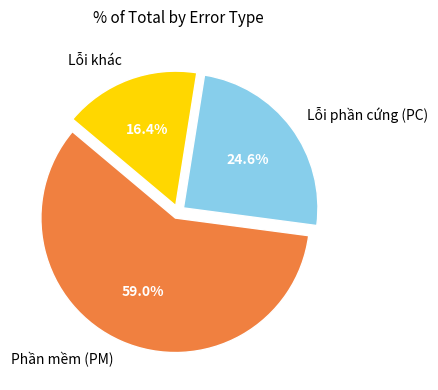

How many slices are in this pie chart?

3